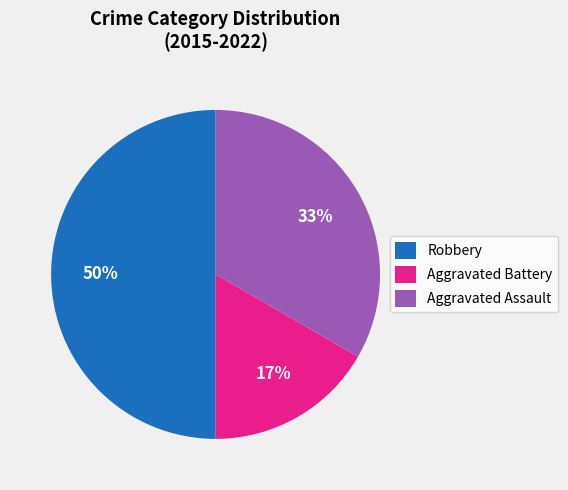

To the nearest percent, what is the average slice percentage?

33%